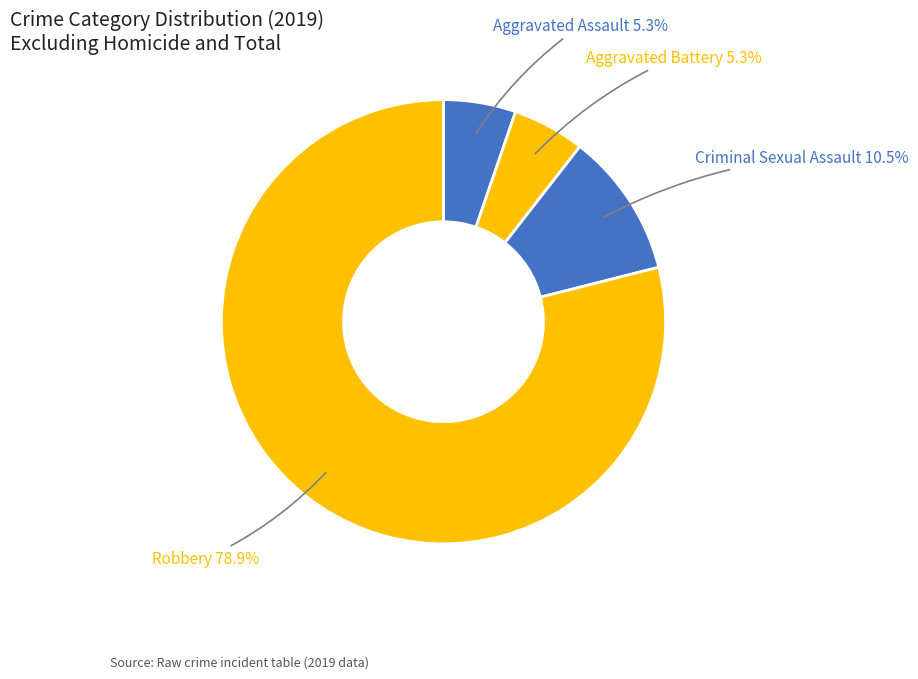

How many segments does this pie chart have?

4